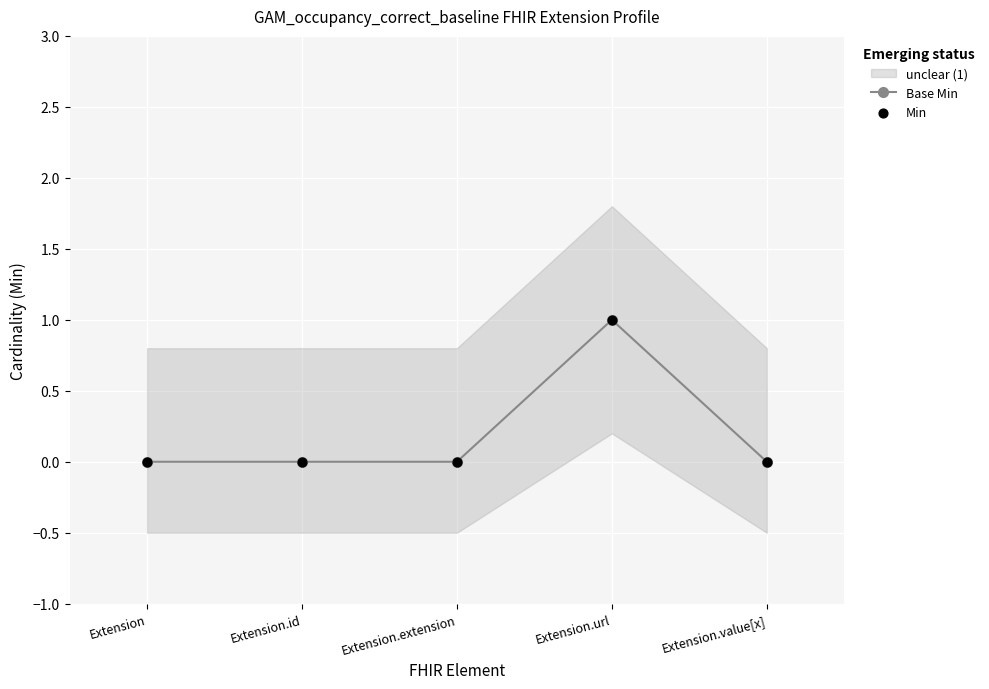

Is the value of Min at Extension.url greater than the value of Base Min at Extension.extension?

Yes